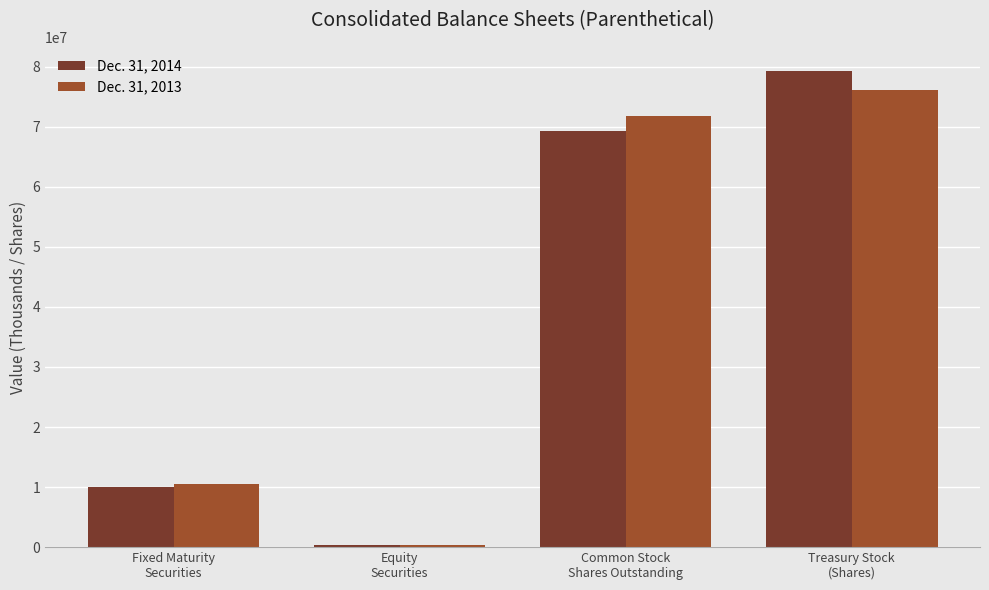

How many groups of bars are there?

4